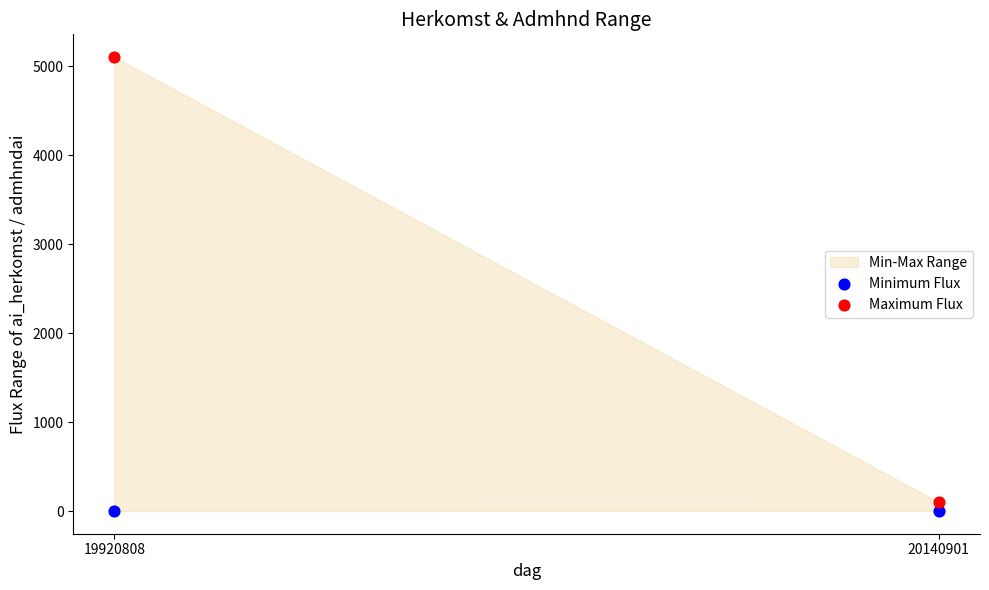

Across all data points, what is the range of Y values (max minus min)?

5100